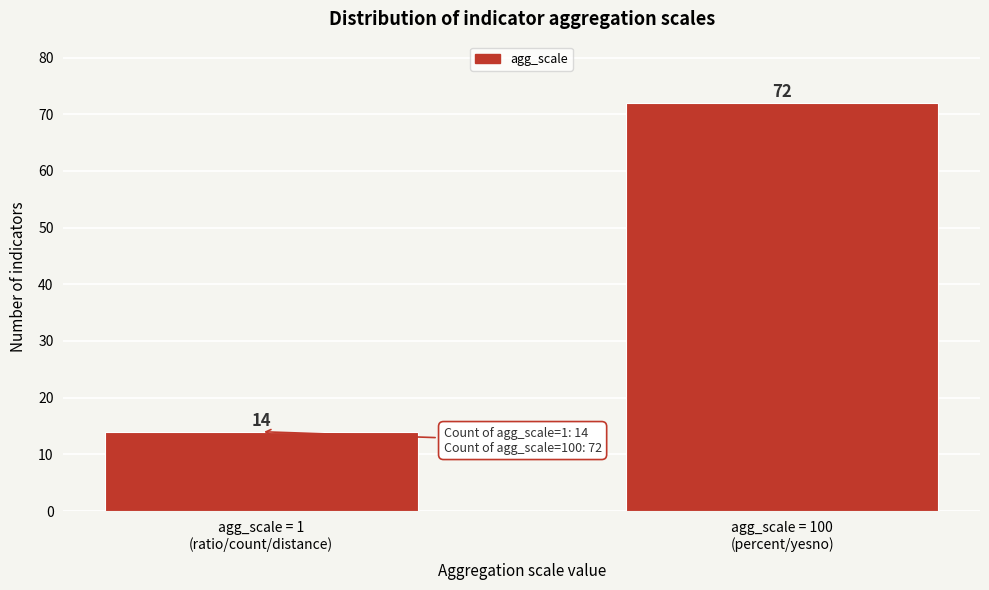

Reading left to right, what are all the values shown in this chart?

14	72